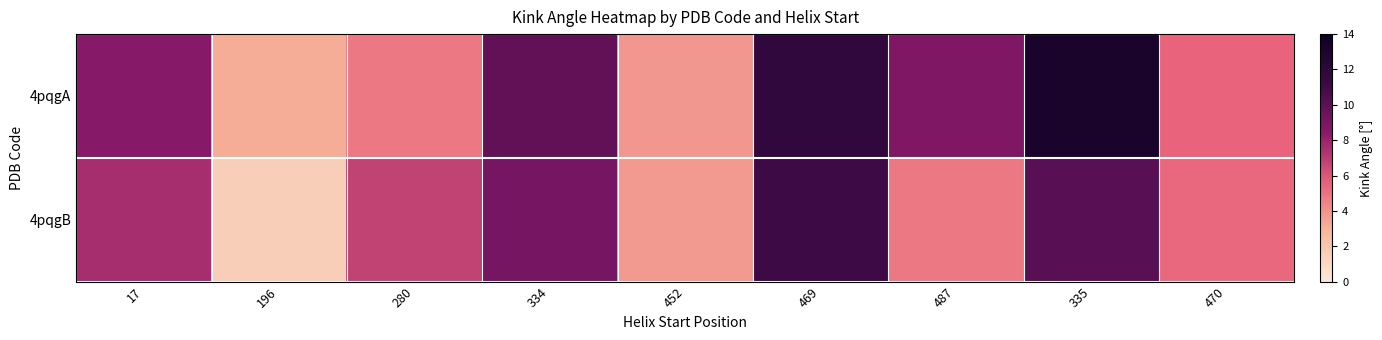

Between 280 and 335, which series saw the biggest shift?

4pqgA